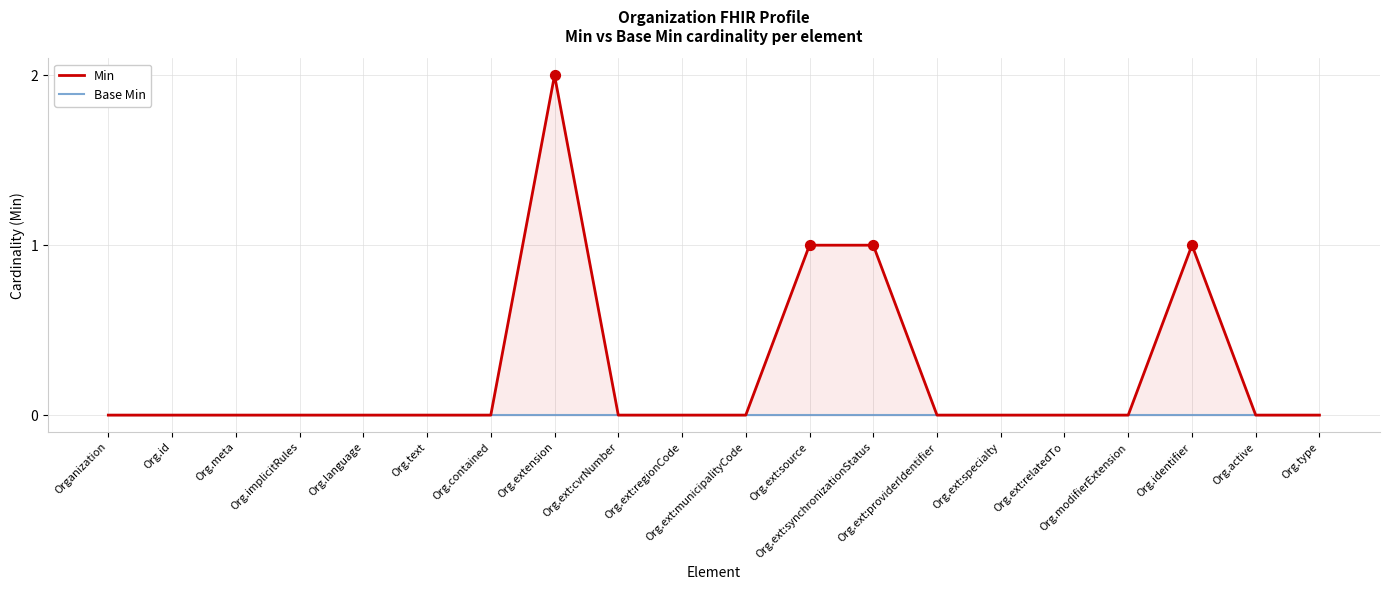

At which category is the sum across all series the highest?

Org.extension